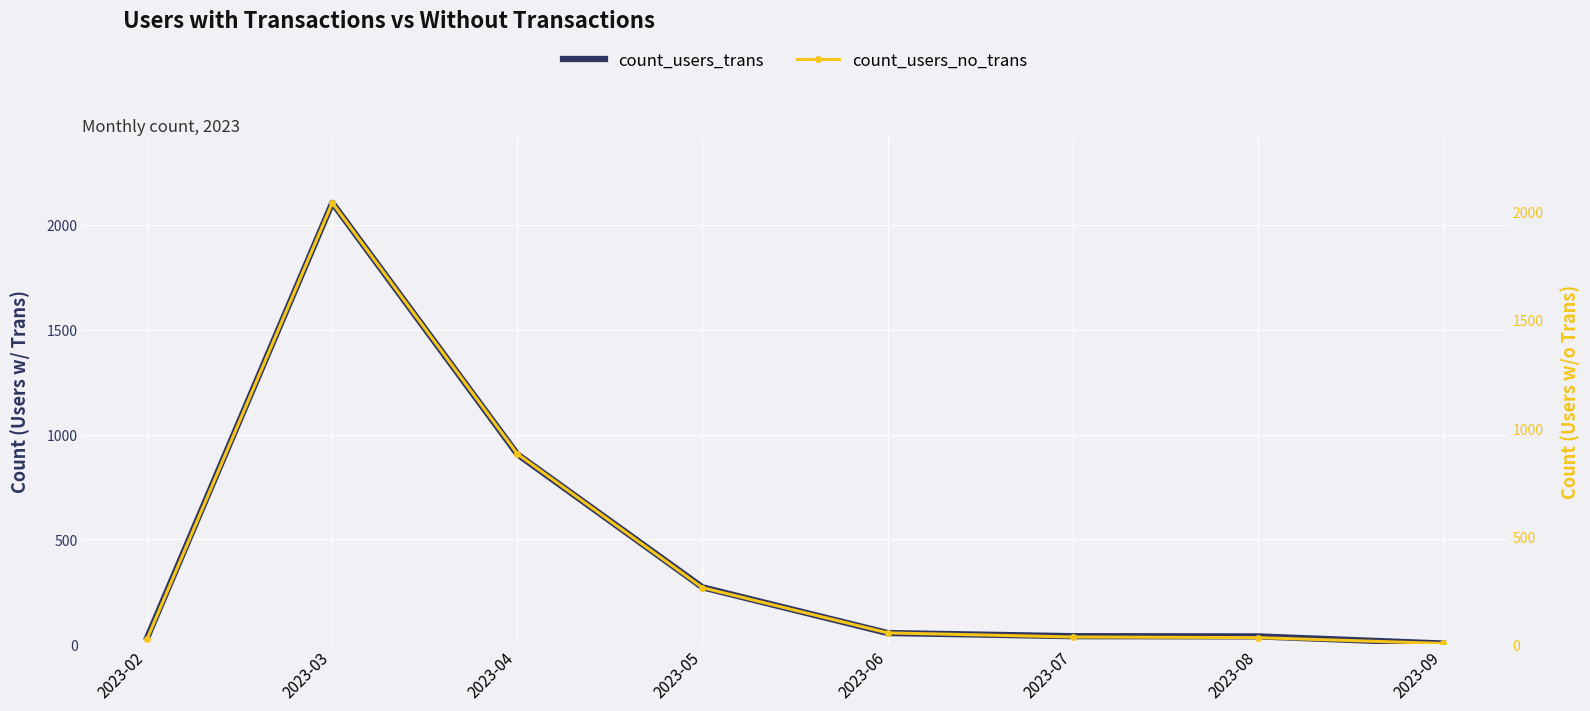

What is the sum of all count_users_trans values?

3451